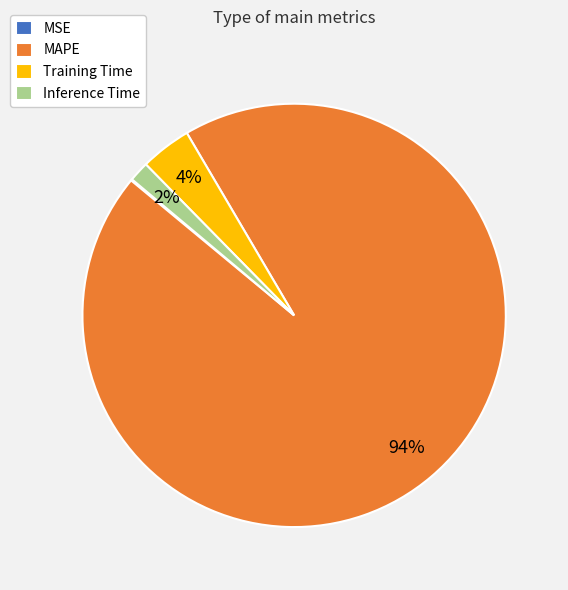

Is it true that Inference Time is 2% of the pie?

True